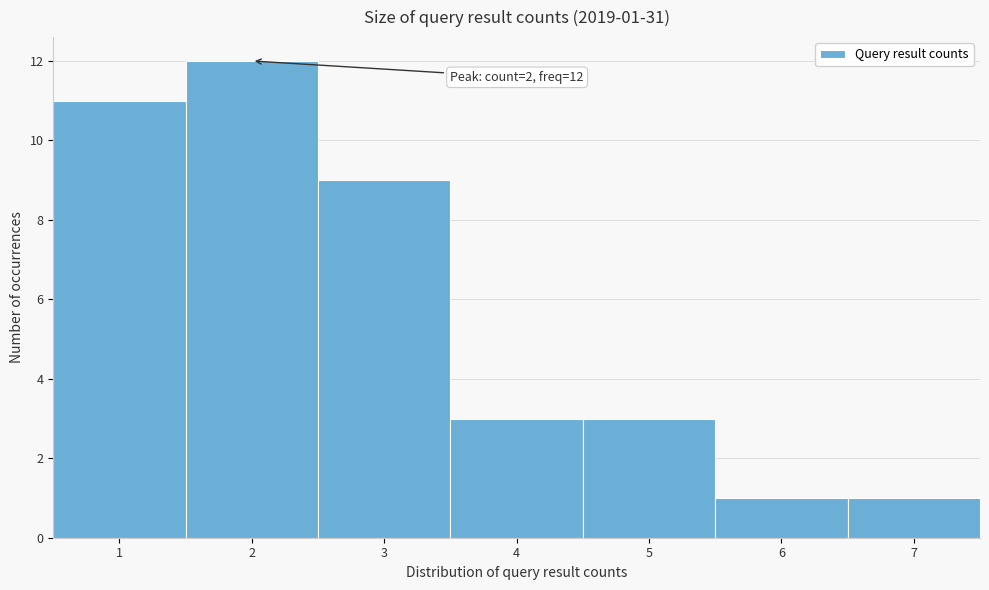

Which range on the x-axis has the tallest bar?

1.5 to 2.5